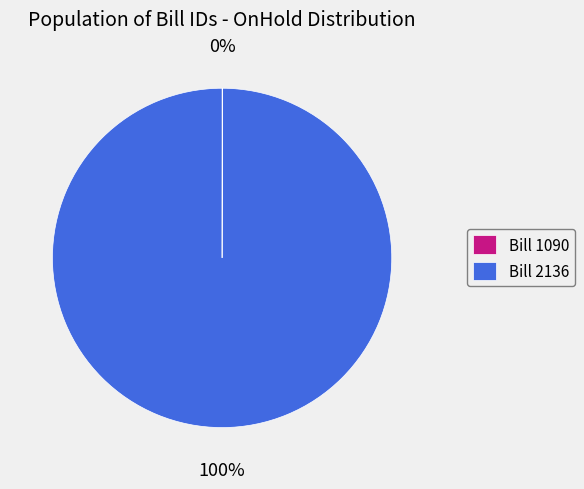

The Bill 2136 slice represents 100% of the pie. True or false?

True